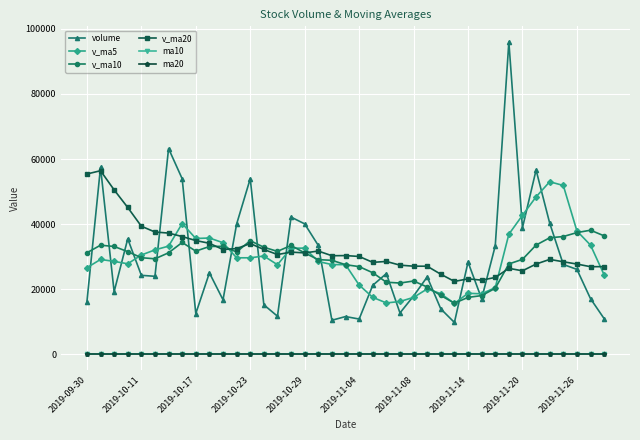

Which series has the largest range (max minus min)?

volume